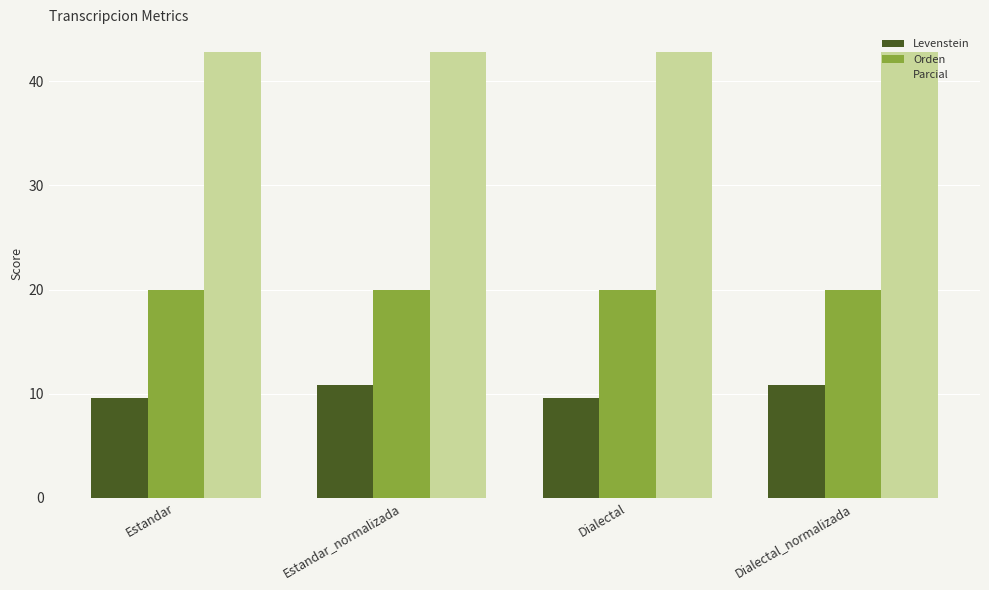

What position from the left is Dialectal?

3